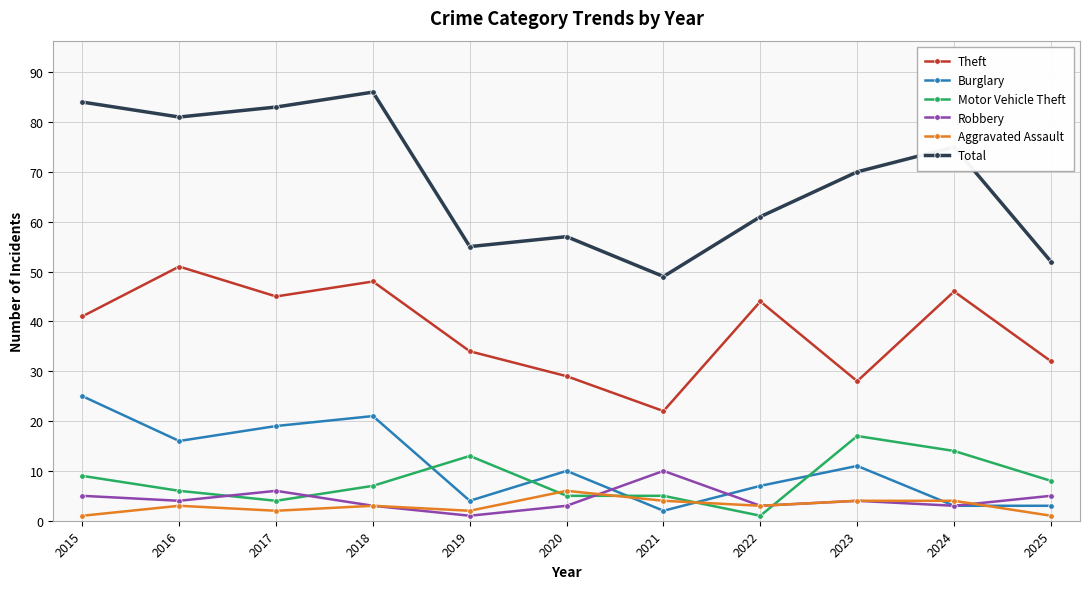

Where is the first local maximum for Theft?

2016